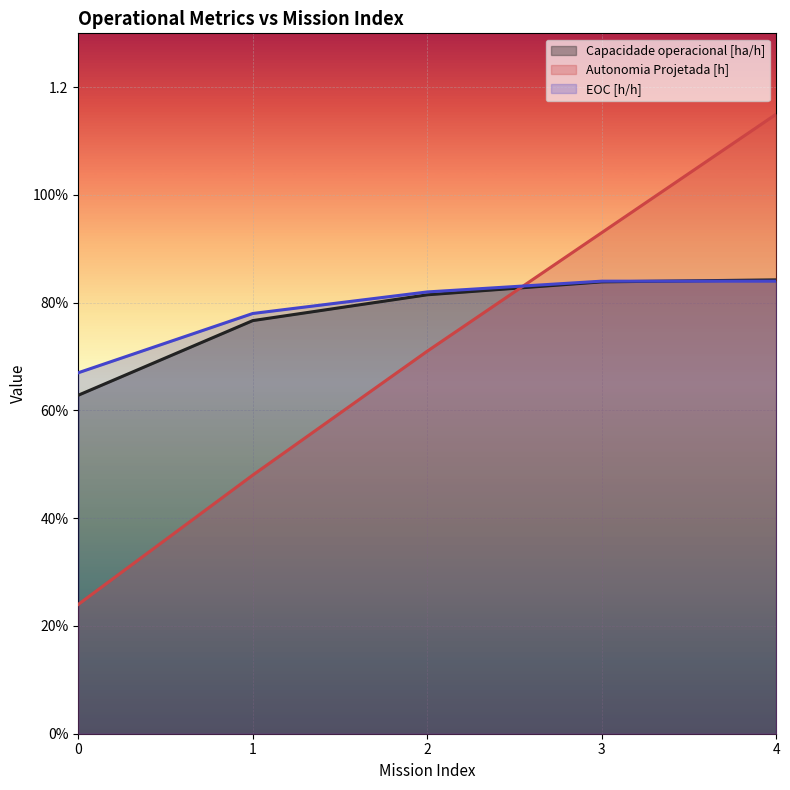

True or false: EOC [h/h] has more than 2 interior local peaks.

False